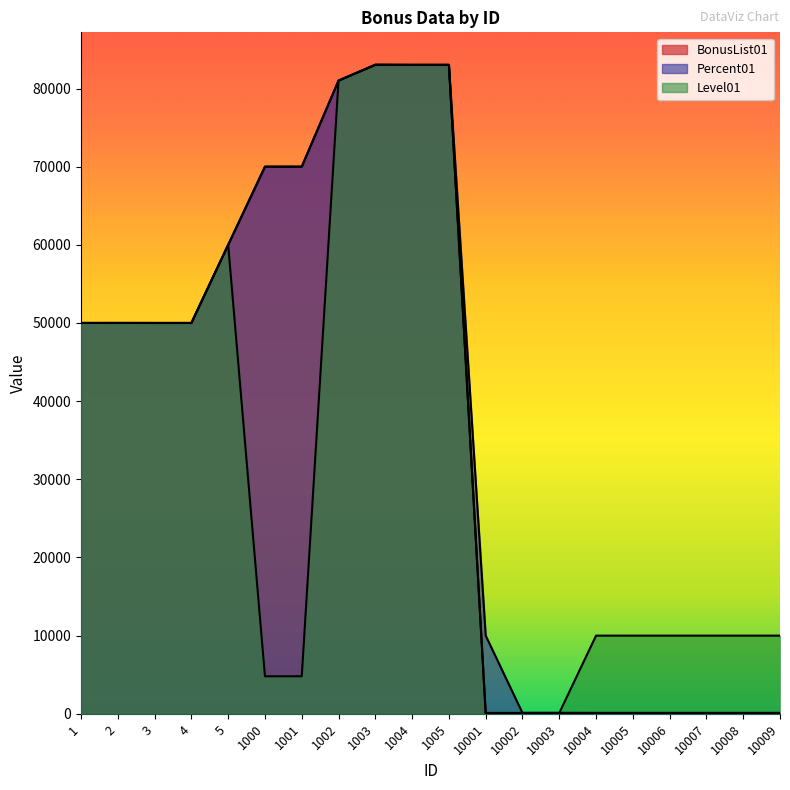

Does the chart have visible grid lines?

No